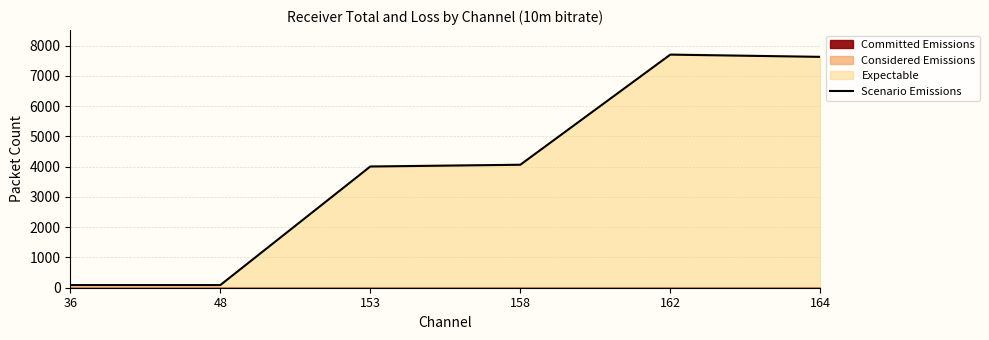

Rank the categories by value from lowest to highest.

36, 48, 153, 158, 164, 162